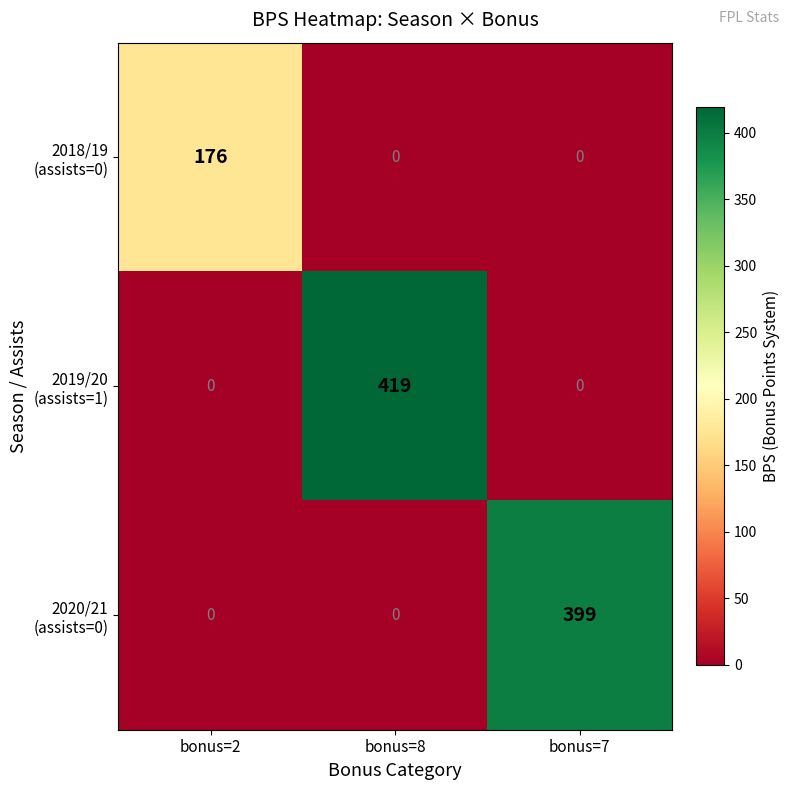

At how many categories does at least one series exceed 43?

3